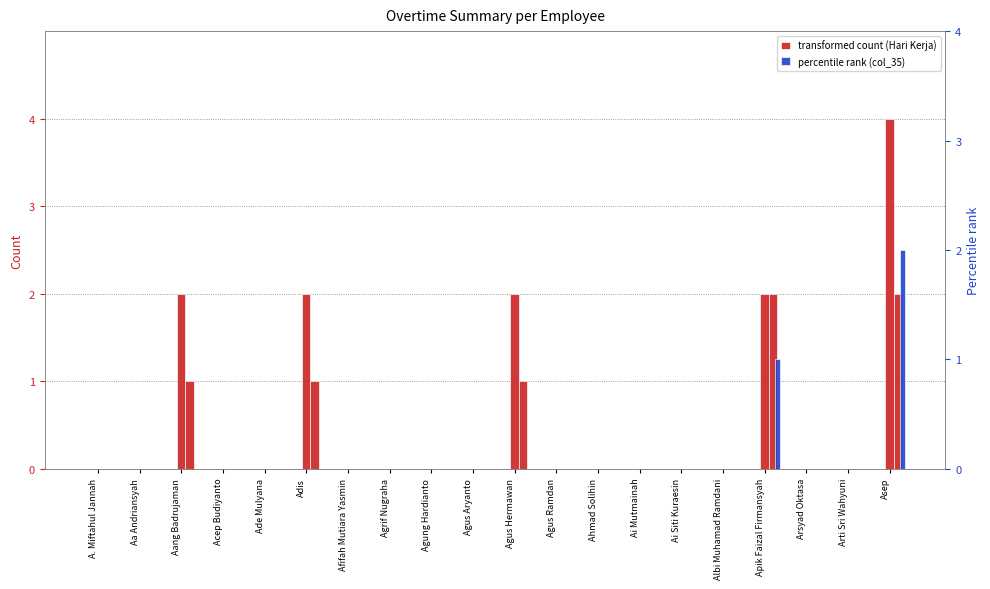

What is the label of the 5th bar from the right?

Albi Muhamad Ramdani